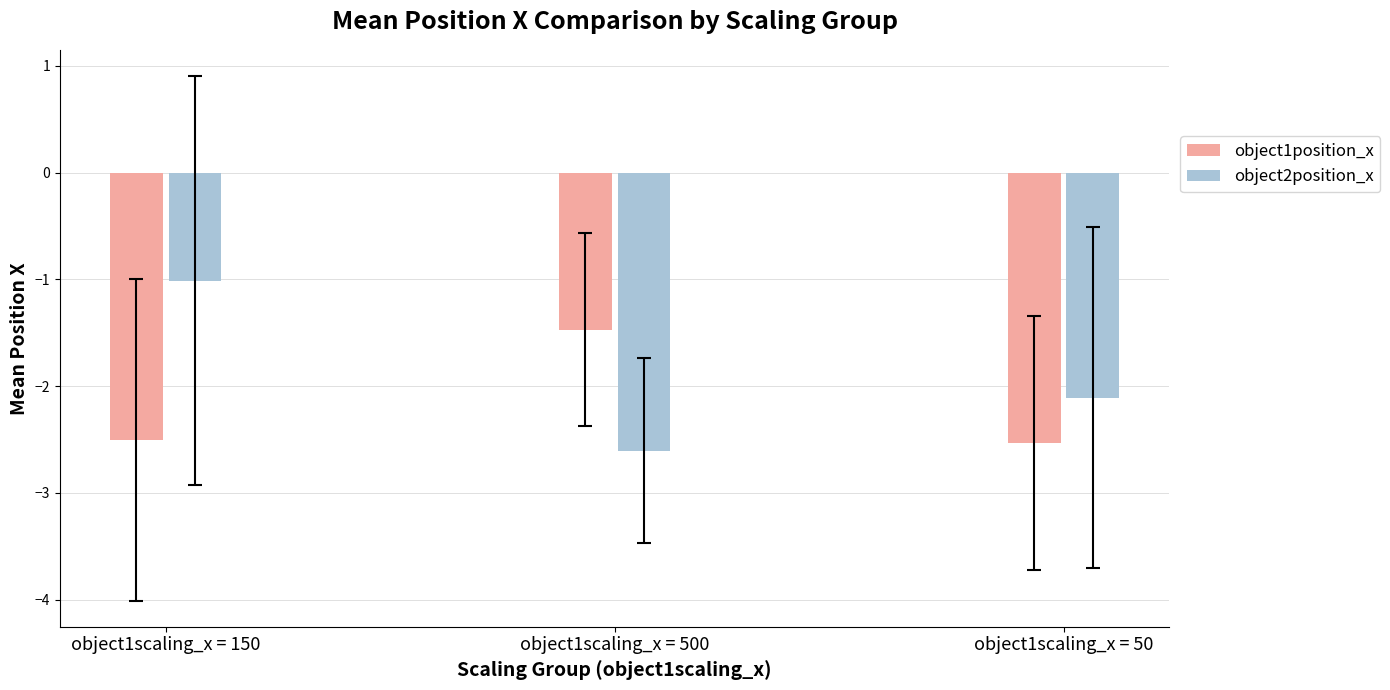

Reading left to right, what are all the values shown in this chart?

object1position_x: -2.5	-1.5	-2.5
object2position_x: -1.0	-2.6	-2.1